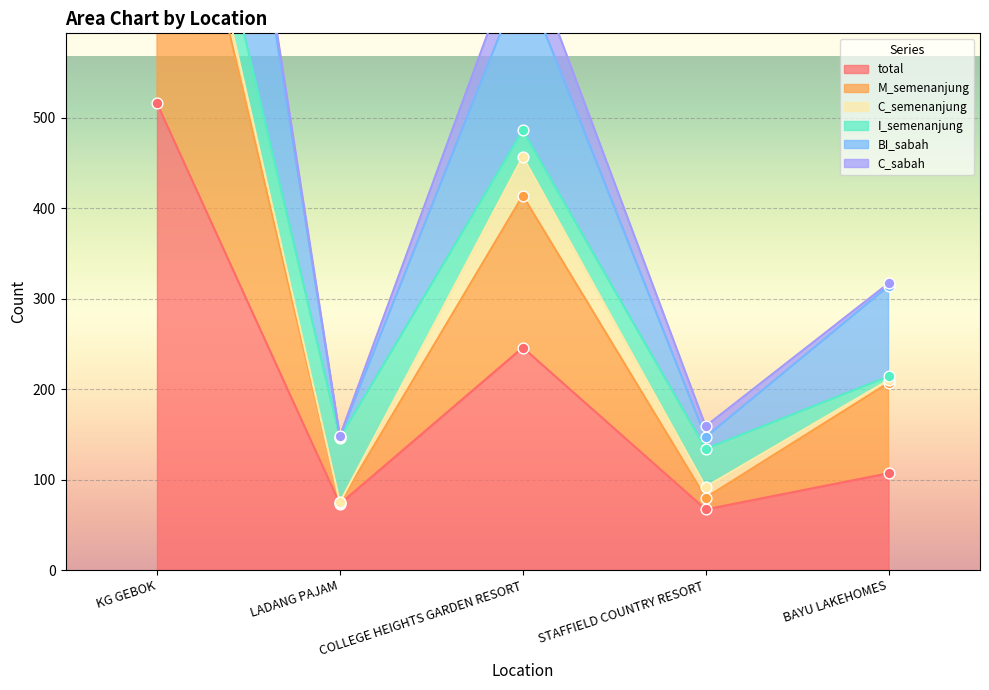

Is it true that total equals 43 at LADANG PAJAM?

False